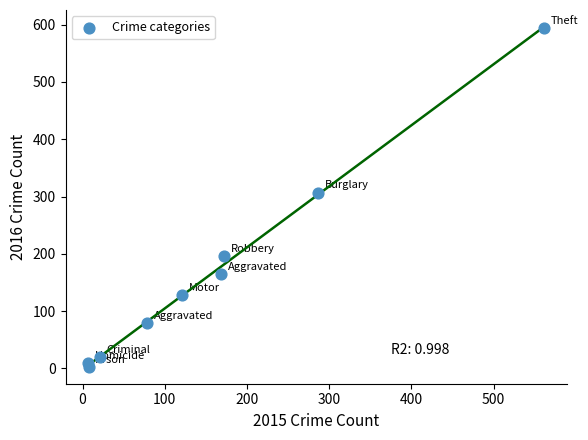

What Y value in the scatter plot is closest to 298?

307